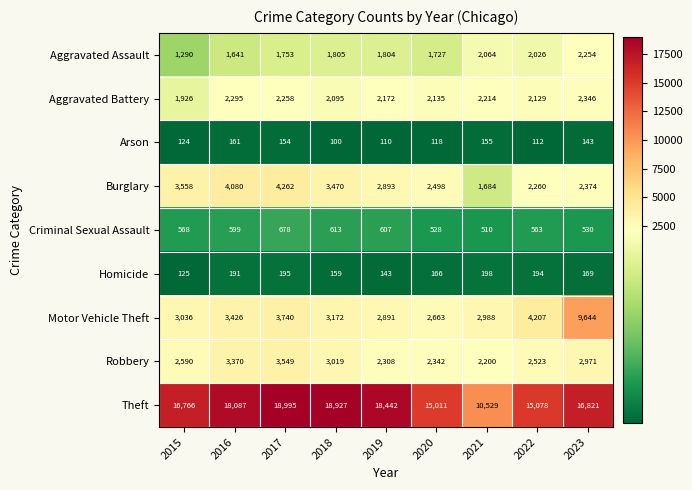

What is the spread (max minus min) of values at 2020?

14893